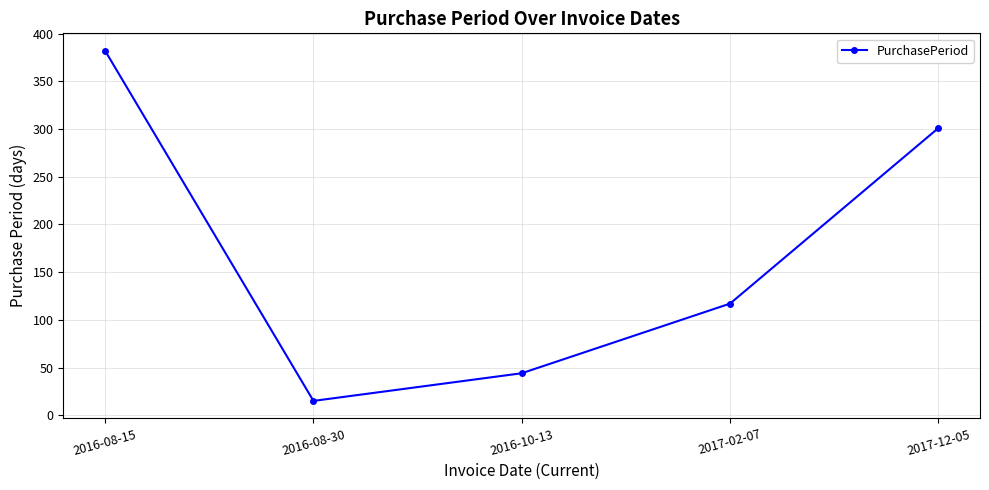

Reading left to right, list all the values displayed in this chart.

2016-08-15=382	2016-08-30=15	2016-10-13=44	2017-02-07=117	2017-12-05=301